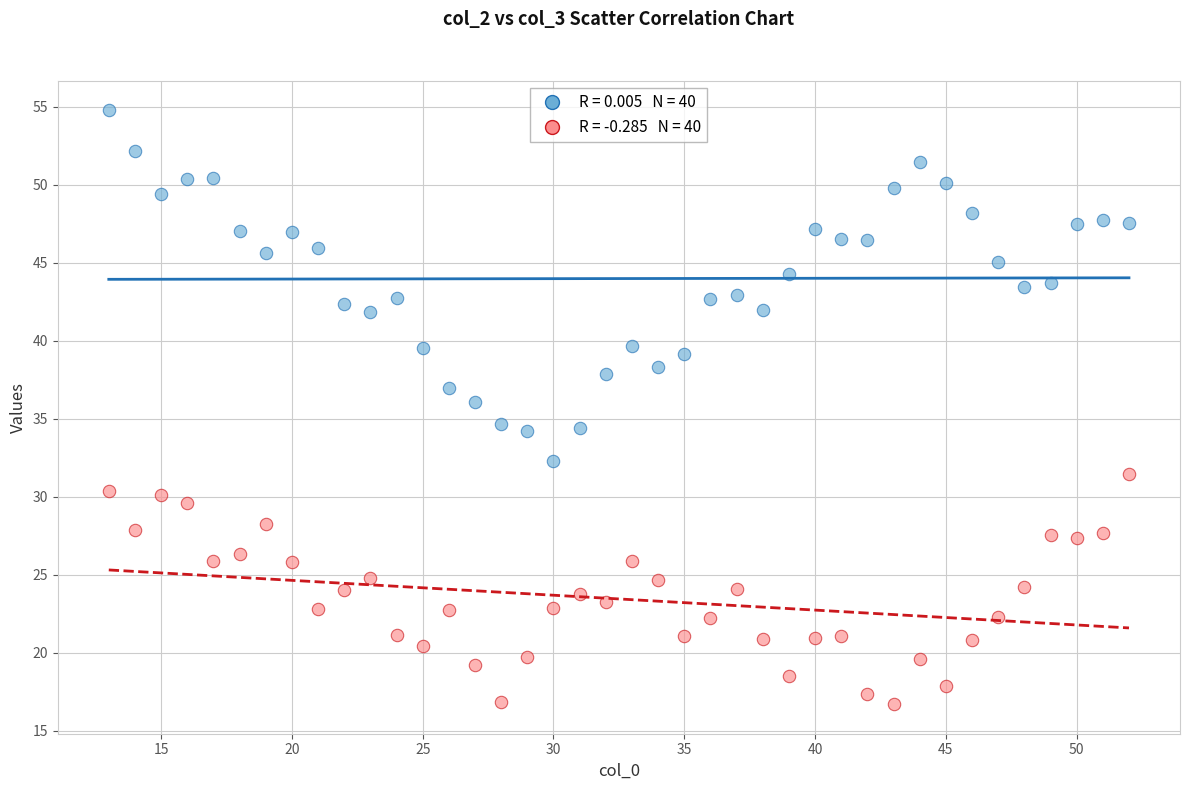

Across all data points, what is the range of Y values (max minus min)?

38.1